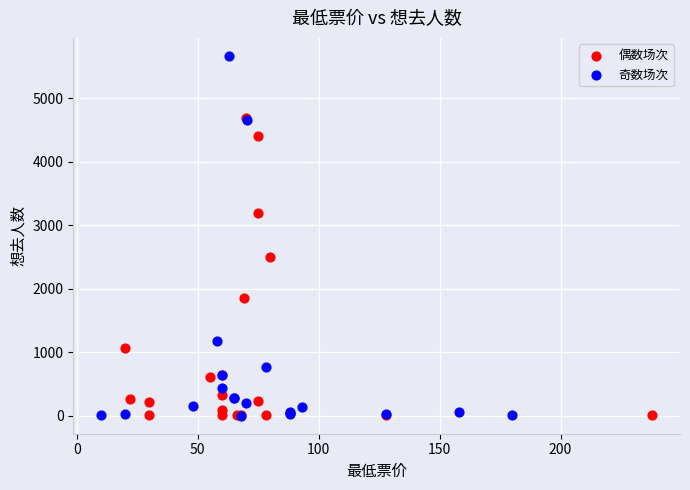

Which series has the largest Y range (max minus min)?

奇数场次